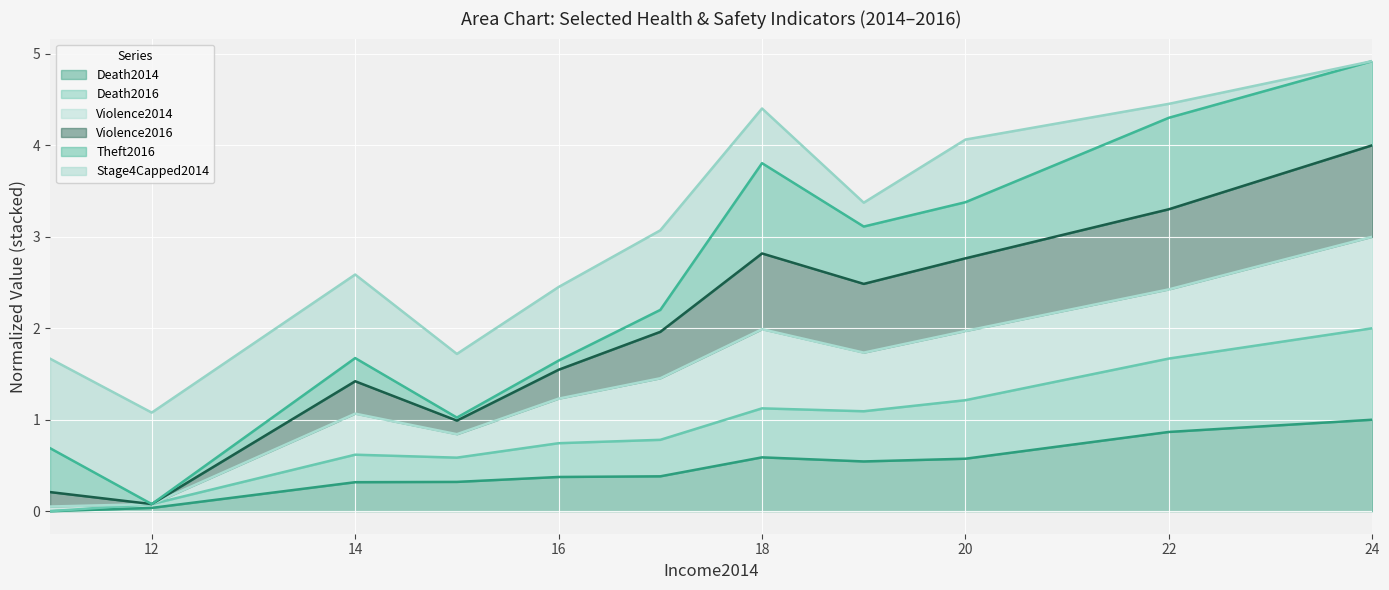

At which label does Death2014 reach its peak?

24